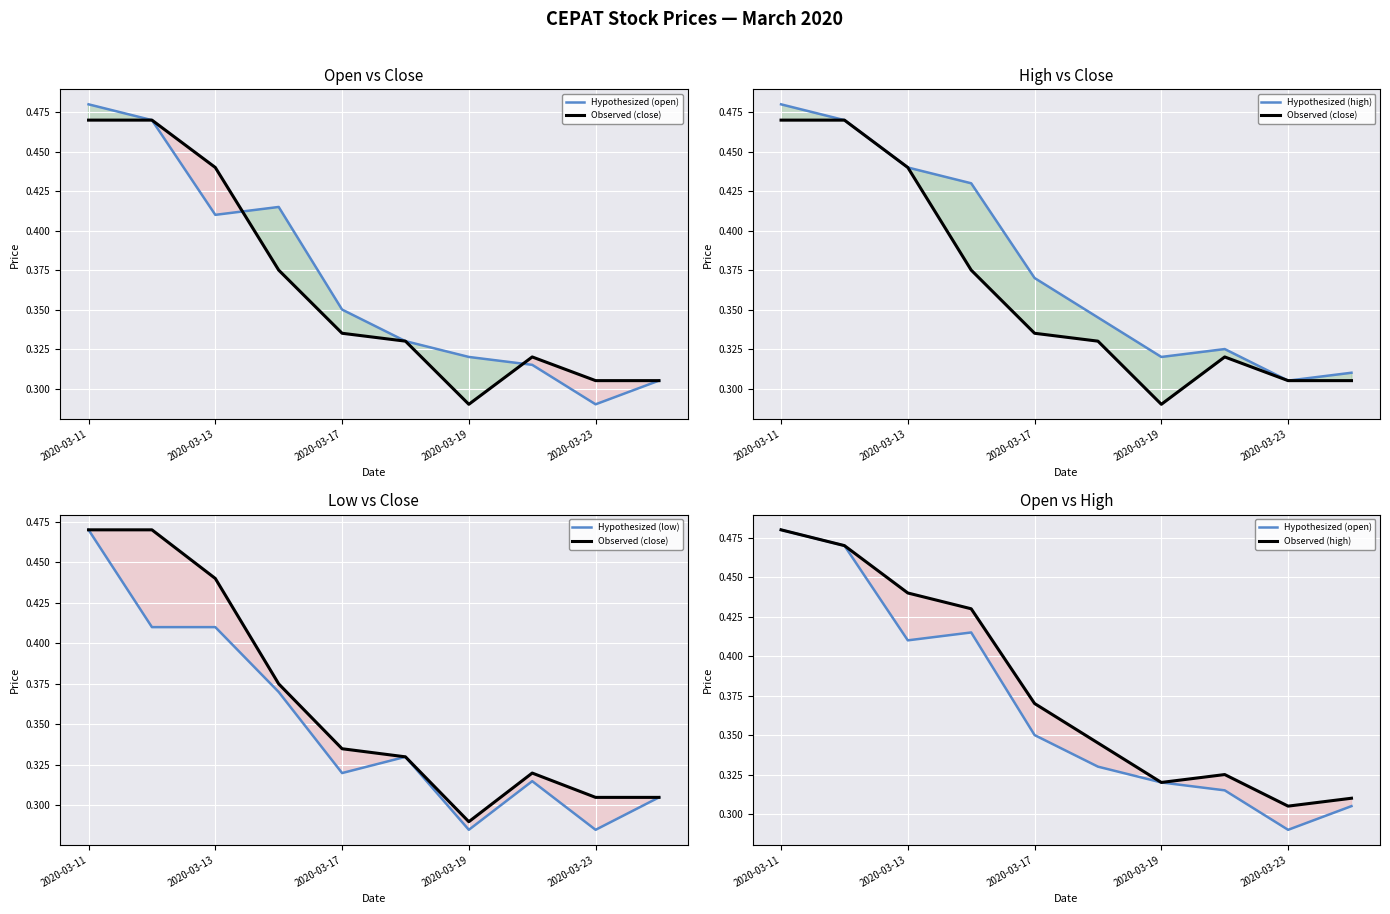

True or false: Hypothesized (low) and Hypothesized (open) intersect in this chart.

False